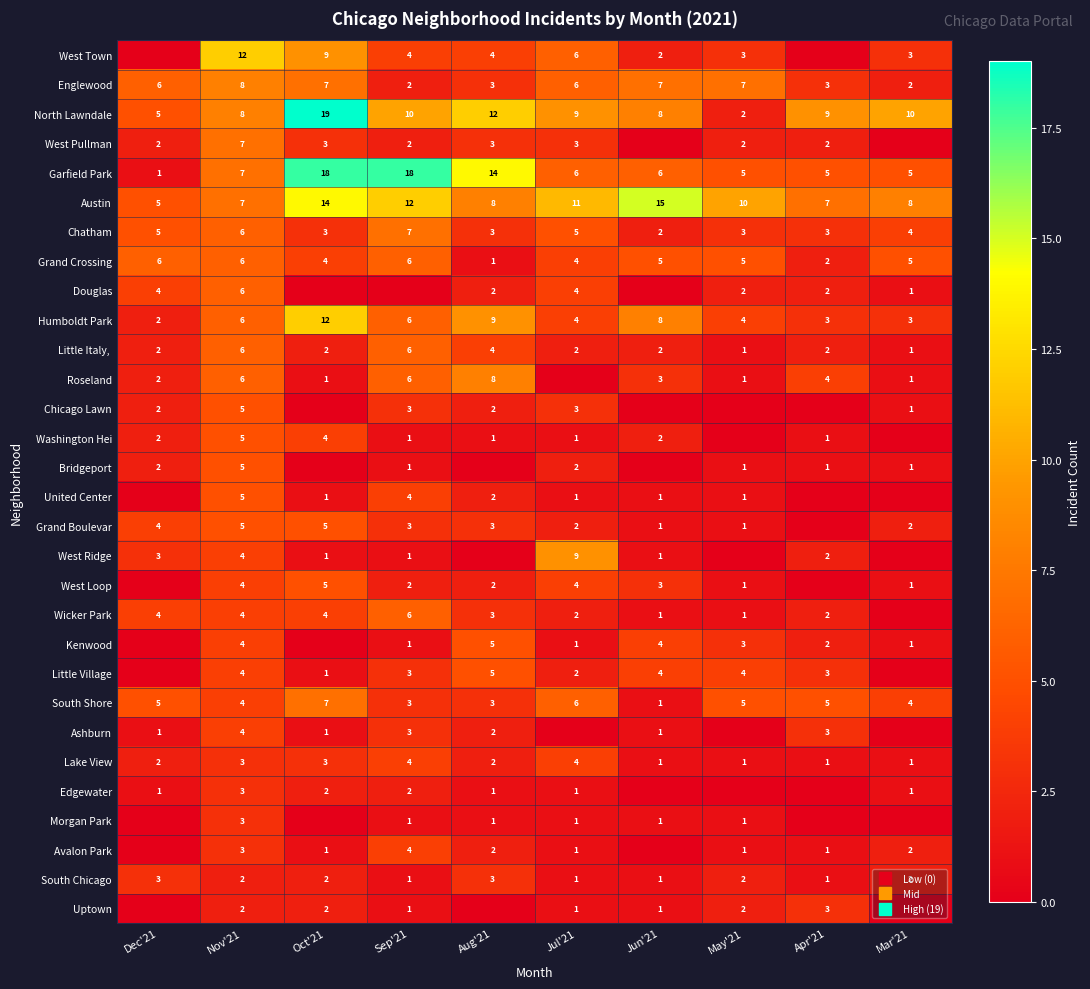

How many values in the Chatham series exceed 4?

4